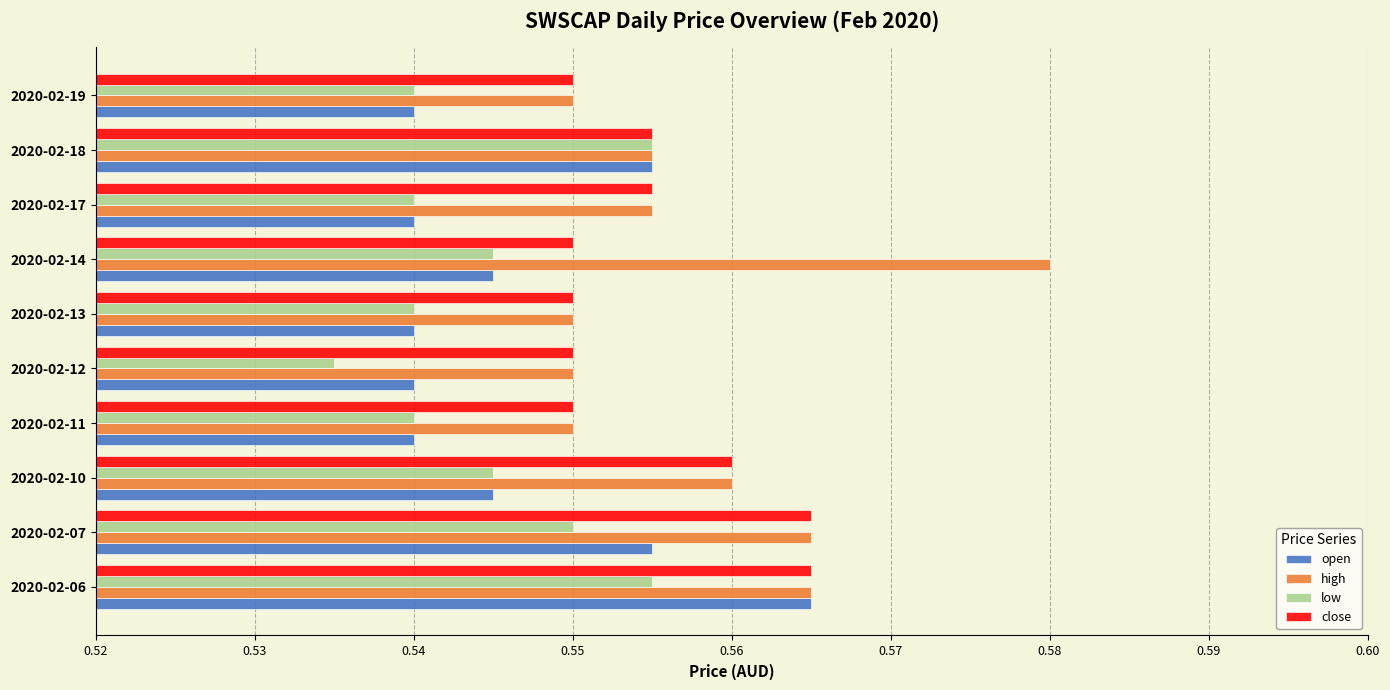

Count the open values in the range 0 to 1.

10